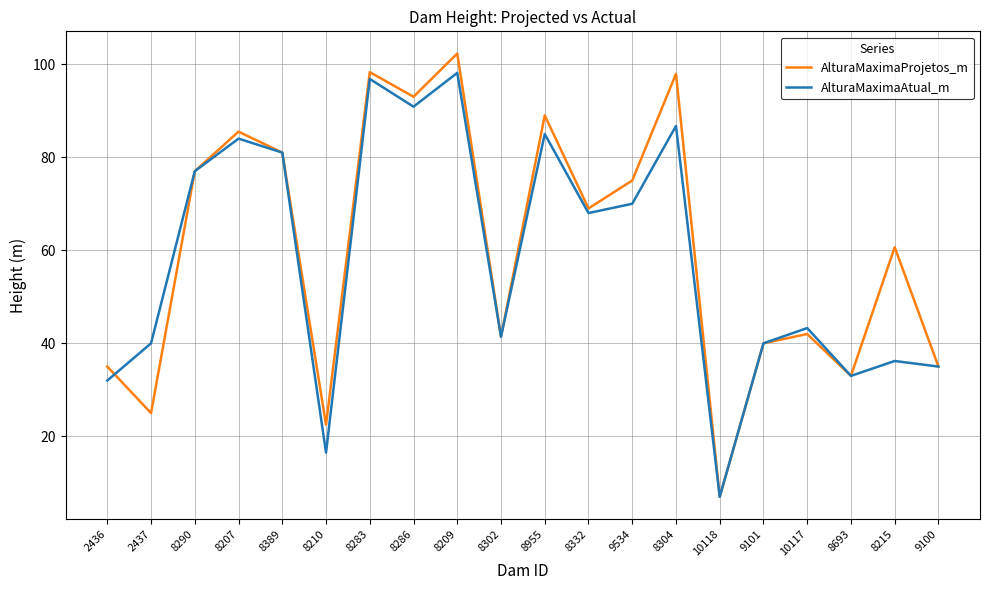

At which category does the chart reach its minimum across all series?

10118